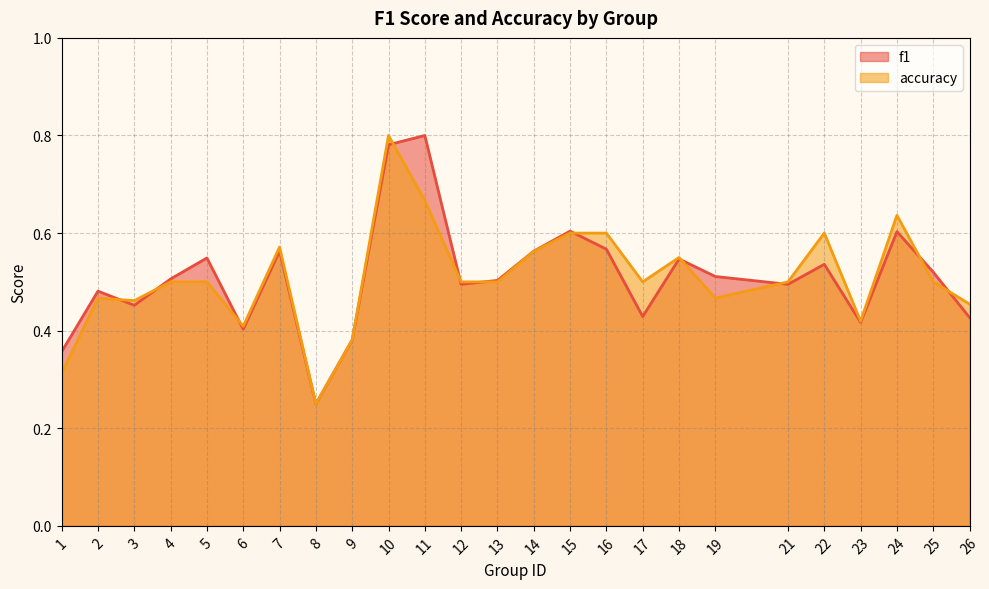

Which category has the highest value across all series?

11